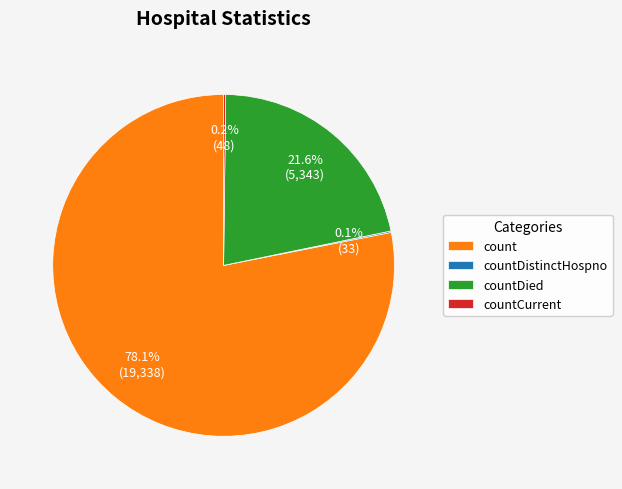

Which slice is the largest?

count